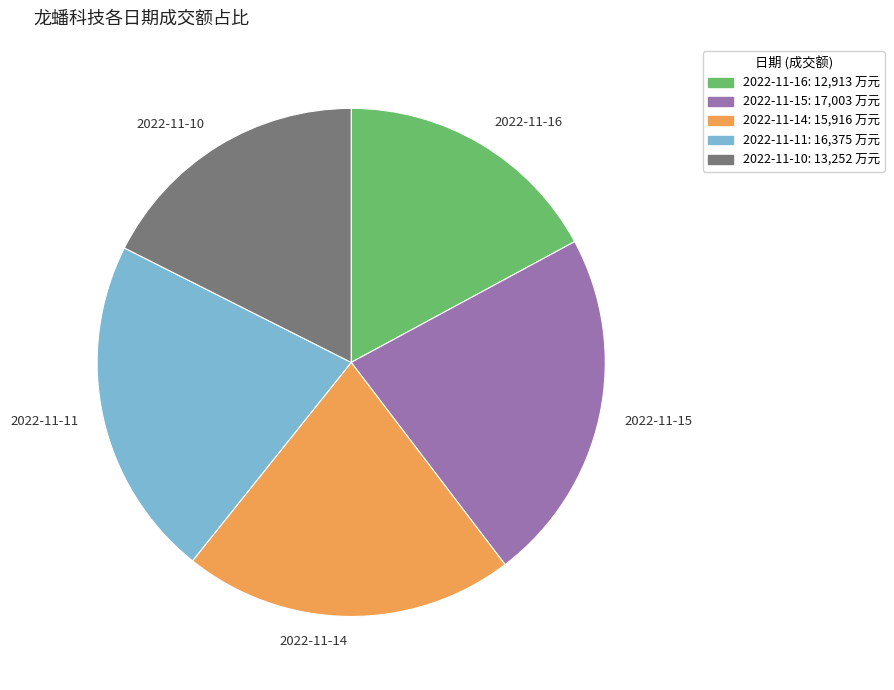

Do 2022-11-10 and 2022-11-14 together represent more than half of the pie?

No